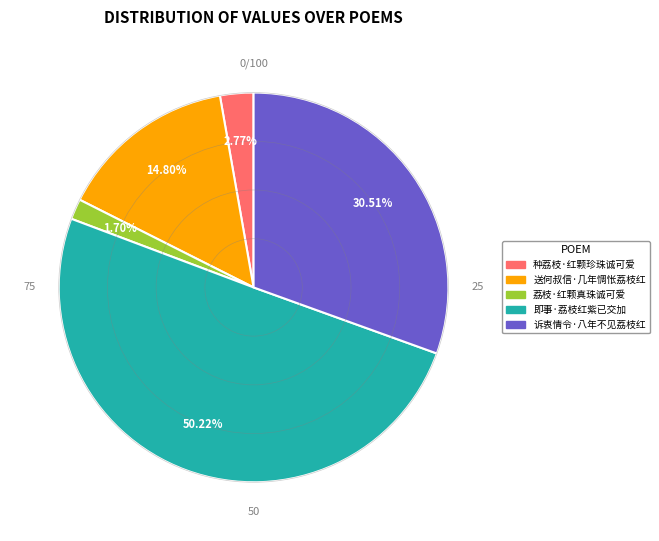

How many segments does this pie chart have?

5